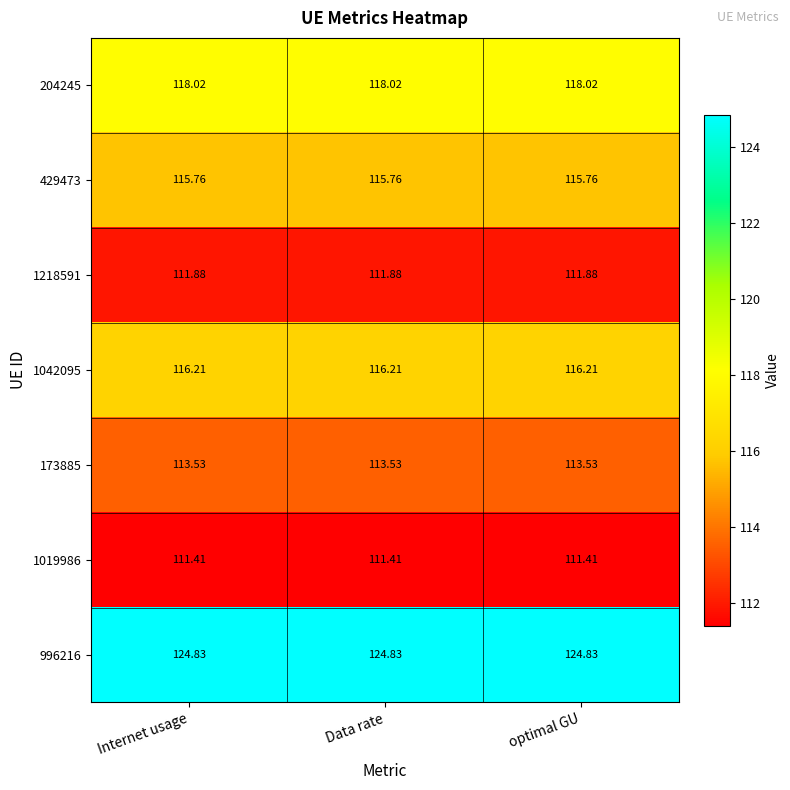

Is the value of 1042095 at optimal GU greater than the value of 1019986 at Data rate?

Yes